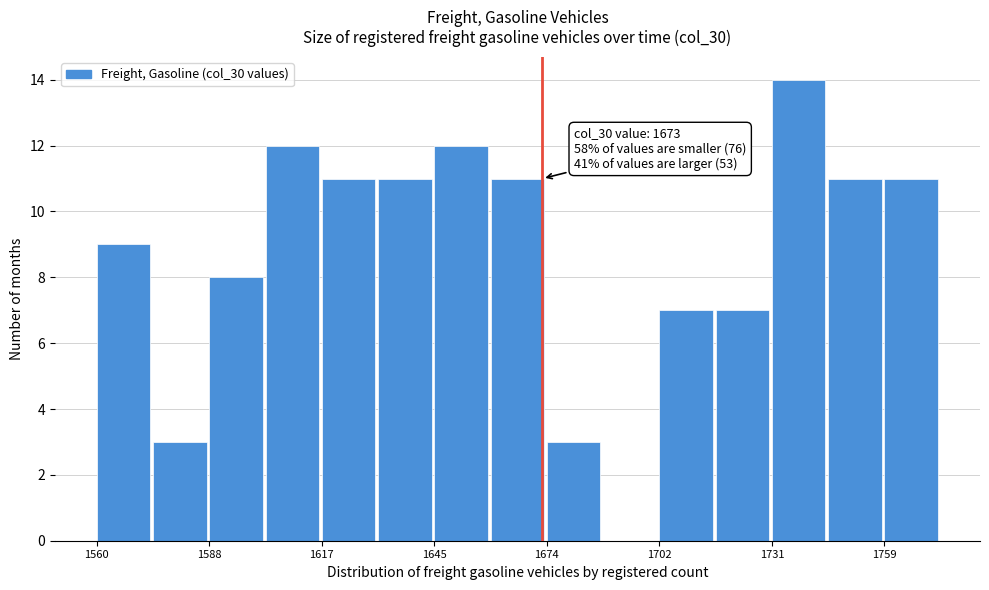

Read against the x-axis, roughly where is the centre of the tallest bar?

1740